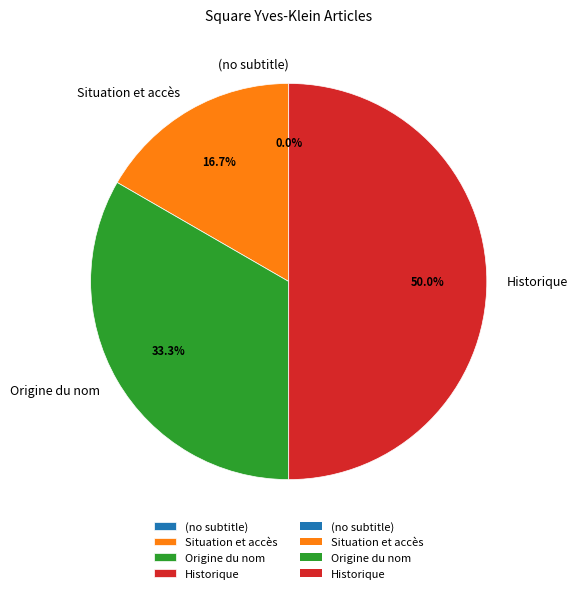

What portion of the pie excludes Situation et accès?

83.3%